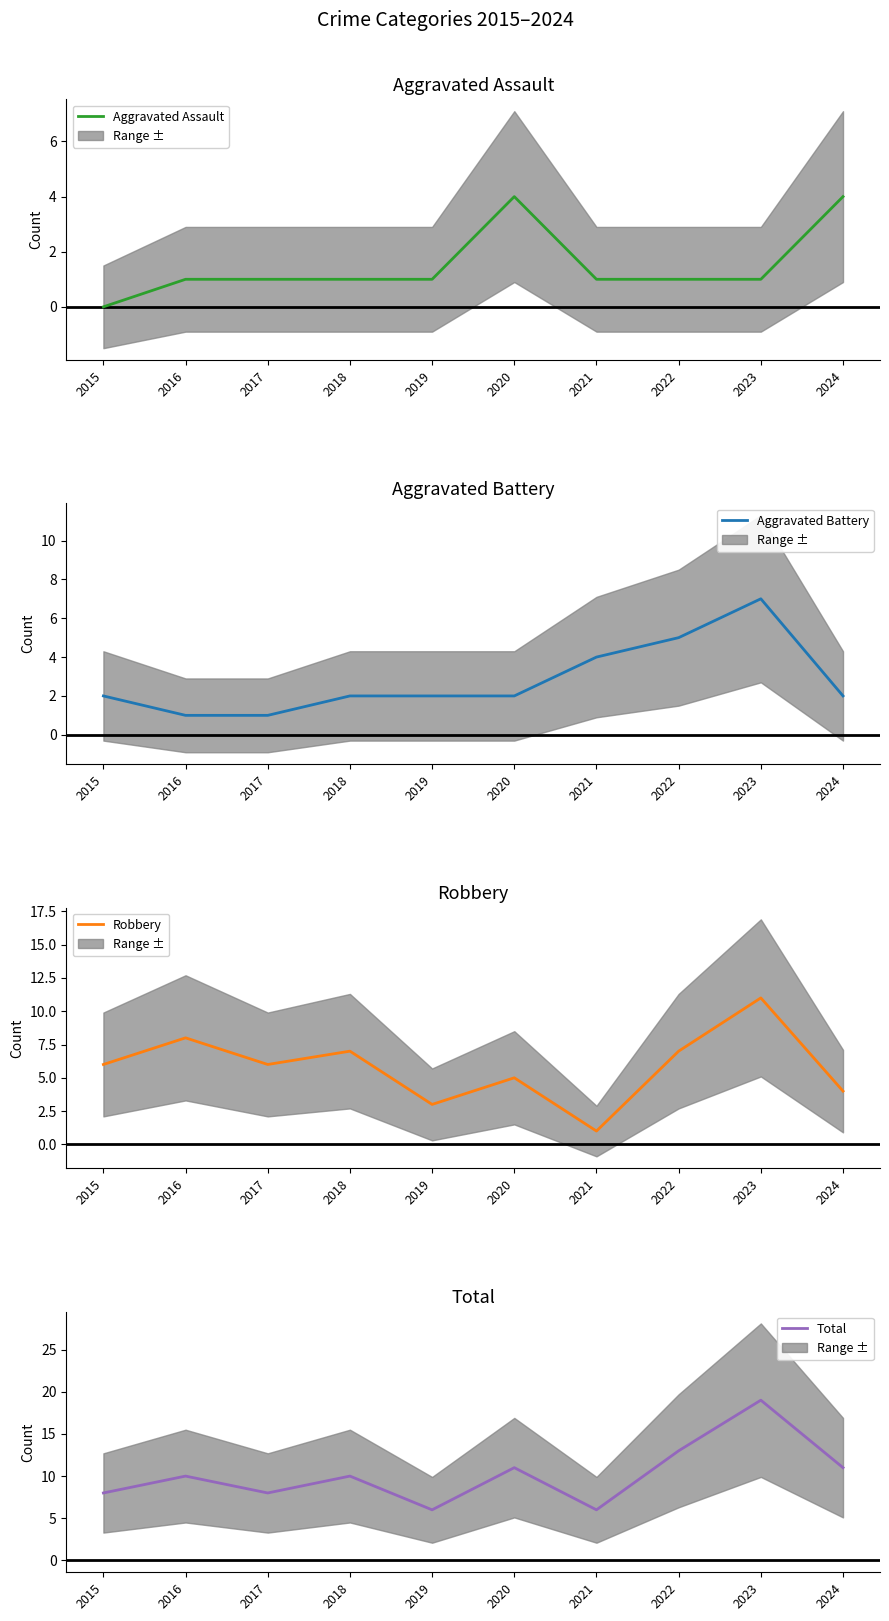

True or false: Aggravated Assault and Robbery cross at least once.

False